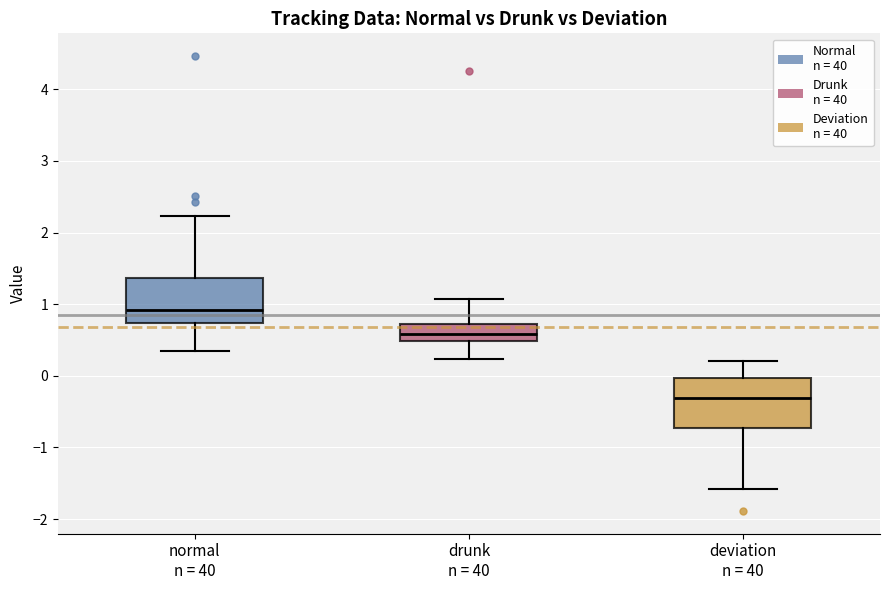

Which box has the lowest median line?

deviation n = 40